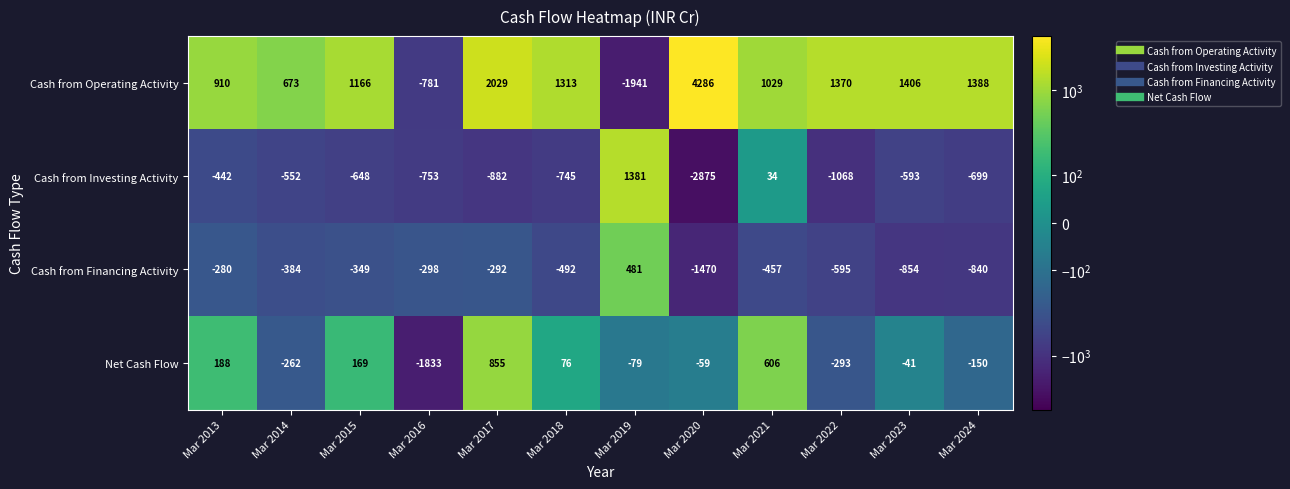

The value of Net Cash Flow at Mar 2023 is -41. True or false?

True